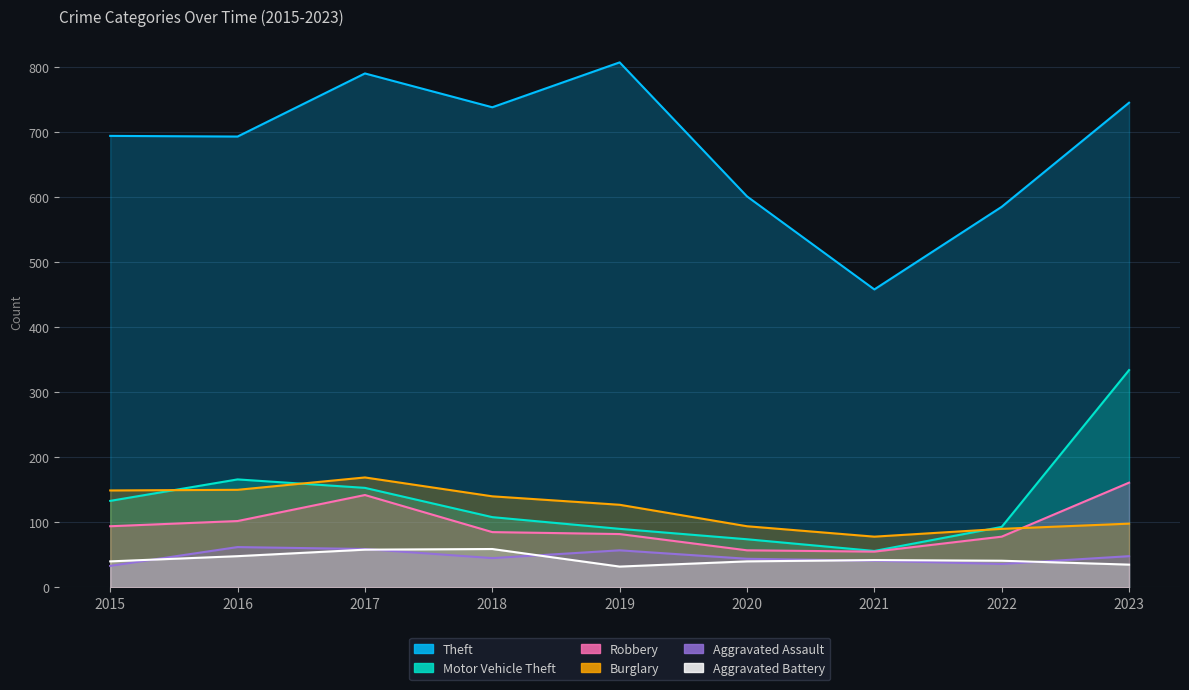

What are all the series names shown in the legend?

Theft, Motor Vehicle Theft, Robbery, Burglary, Aggravated Assault, Aggravated Battery